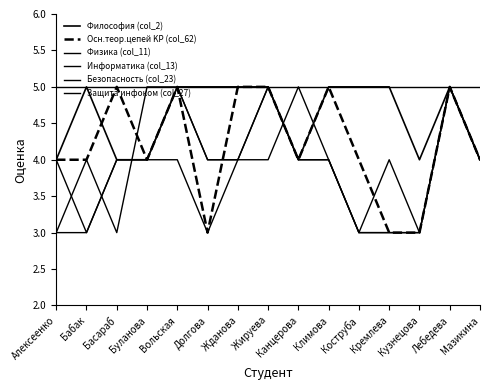

How many series are shown in this chart?

6